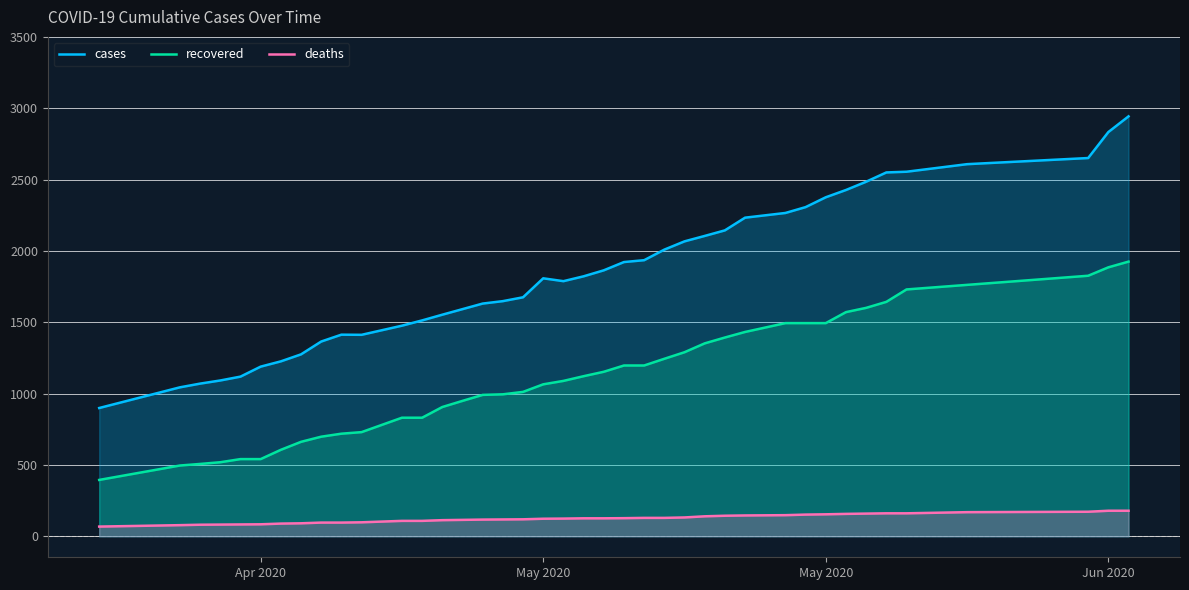

At how many categories does at least one series exceed 2211?

12